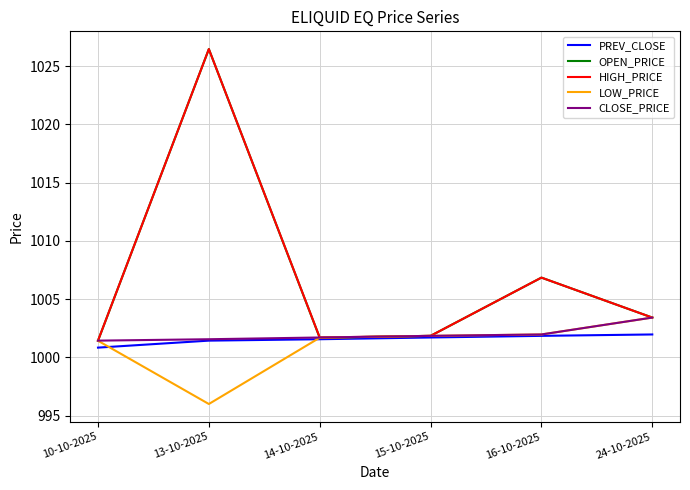

What is the approximate value of PREV_CLOSE at 24-10-2025?

1002.0